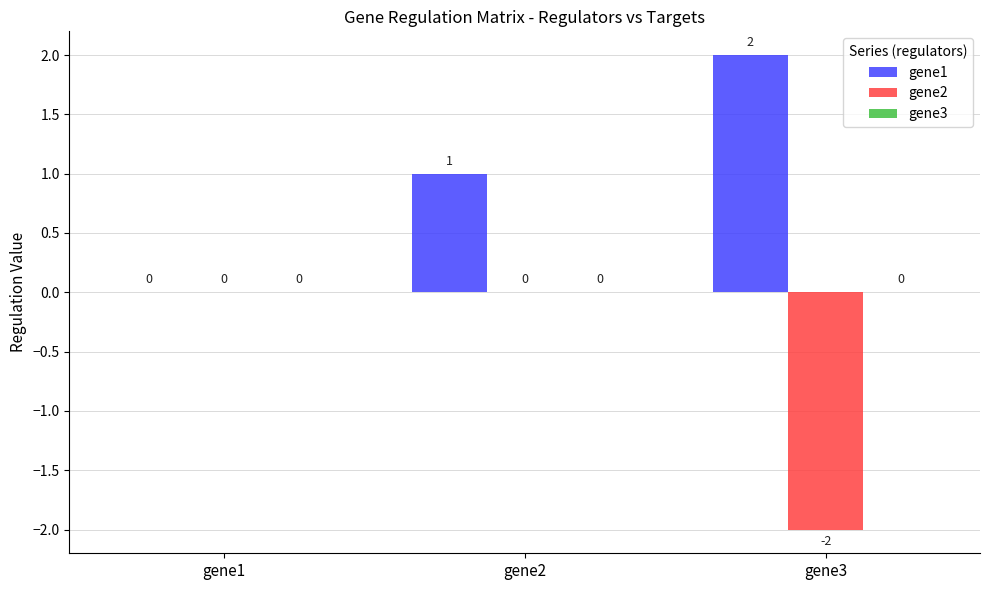

What is the difference between the gene1 values at gene1 and gene3?

2